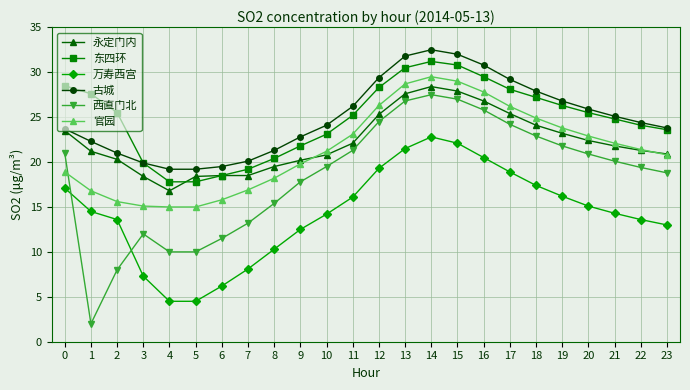

True or false: 万寿西宫 and 永定门内 intersect in this chart.

False